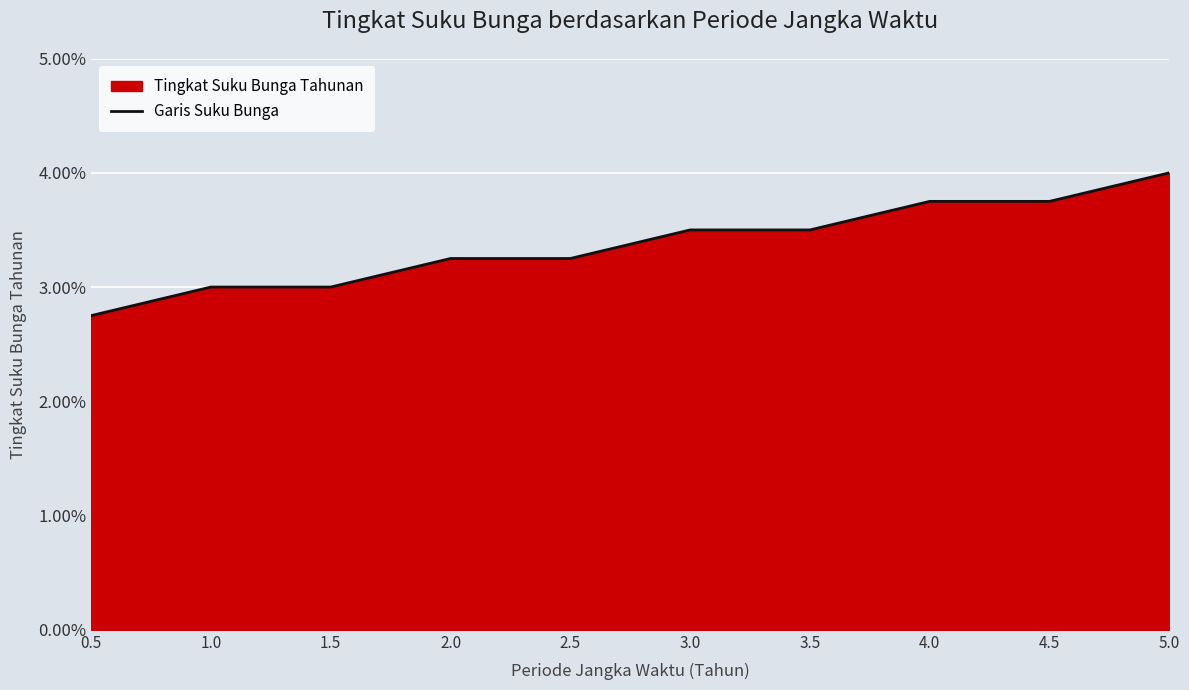

How many categories are shown in the chart?

10